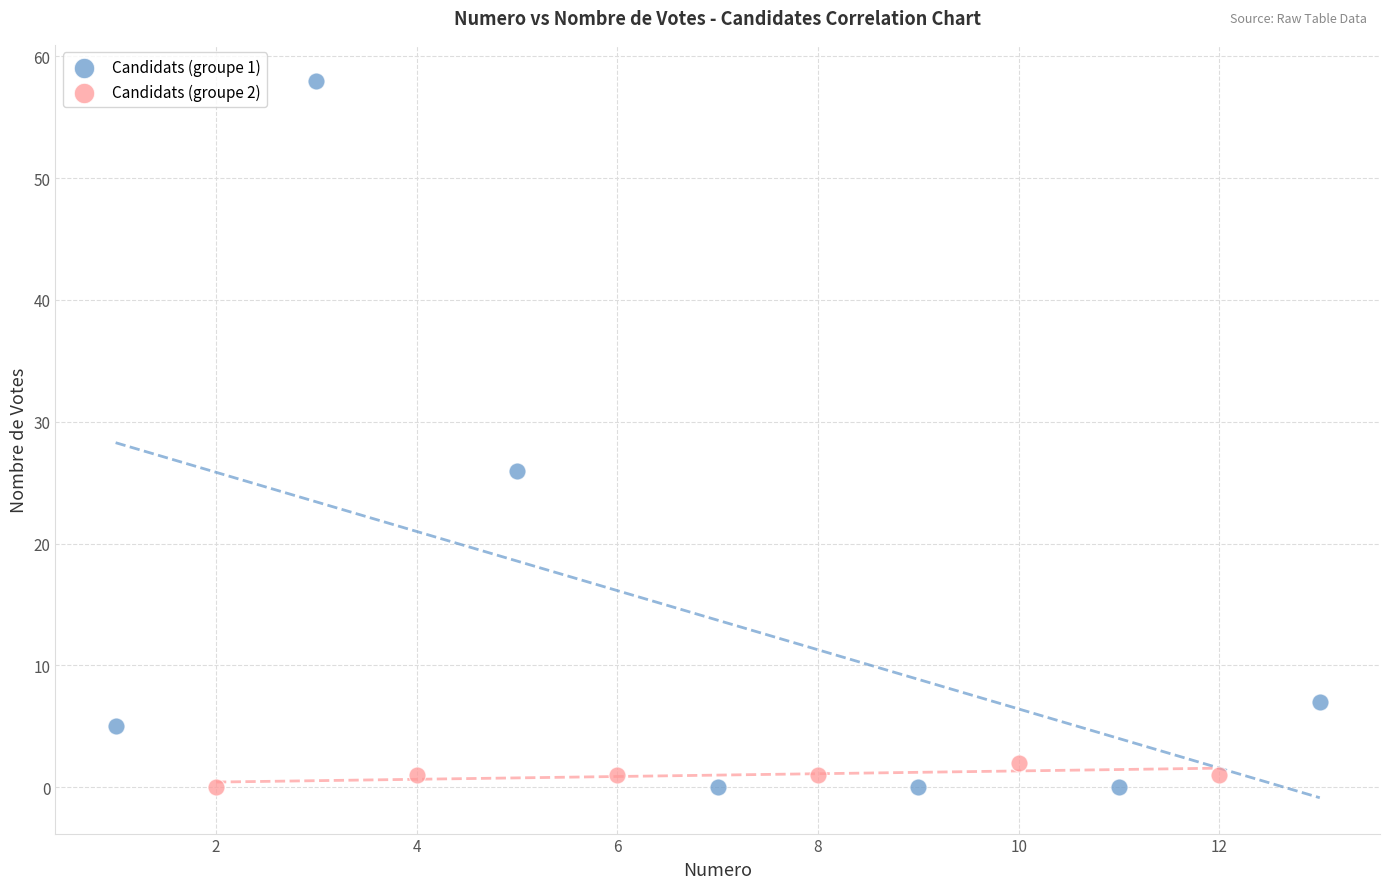

Which series reaches the maximum Y coordinate?

Candidats (groupe 1)